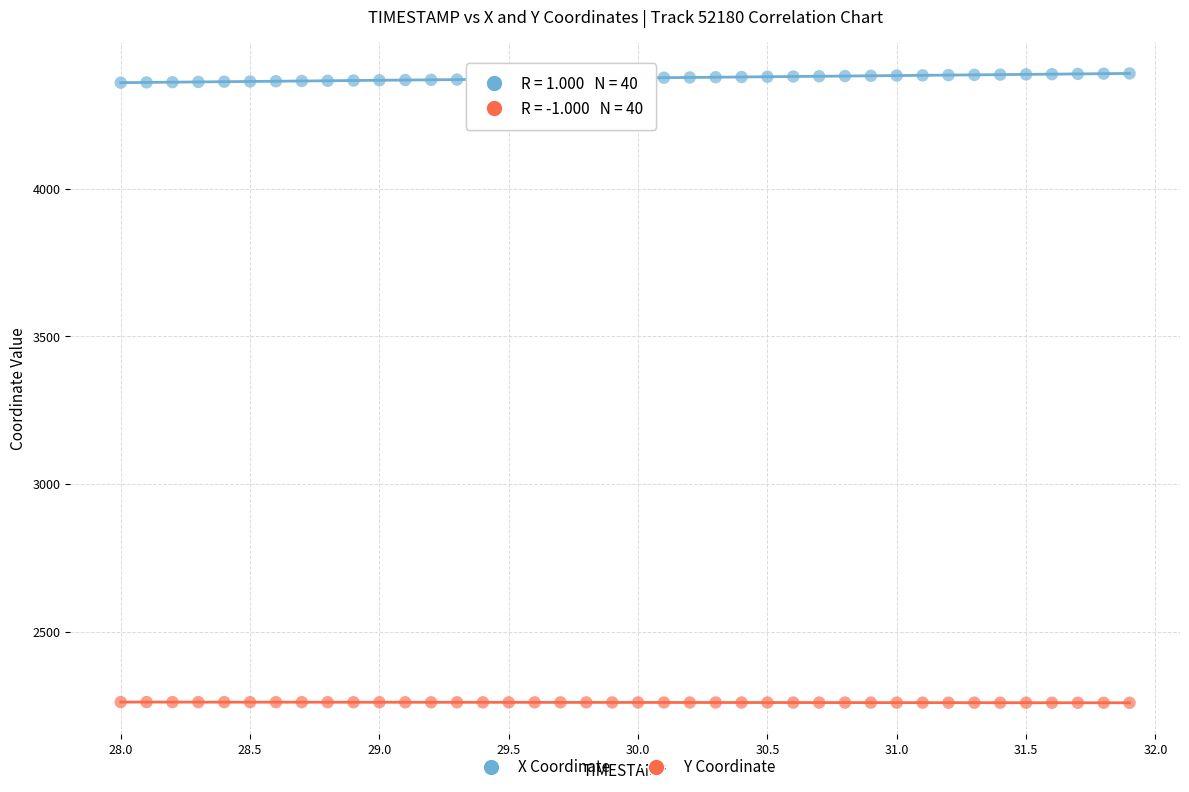

Which series contains the highest Y value?

X Coordinate